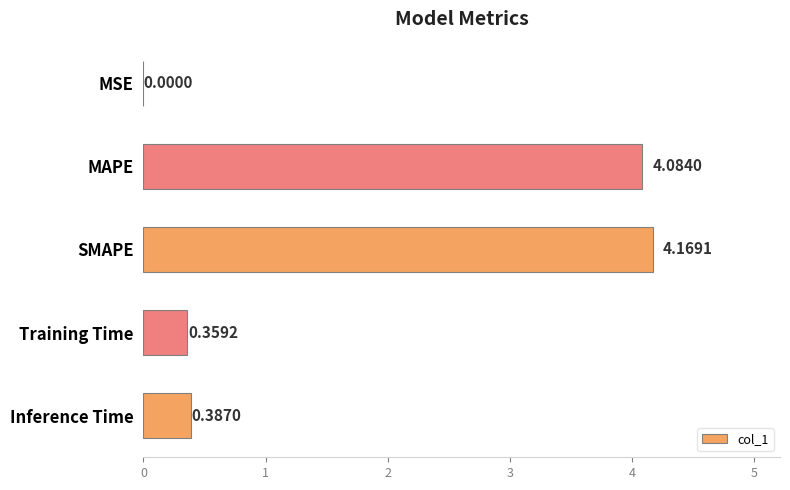

What is the sum of the values at Inference Time and SMAPE?

4.6